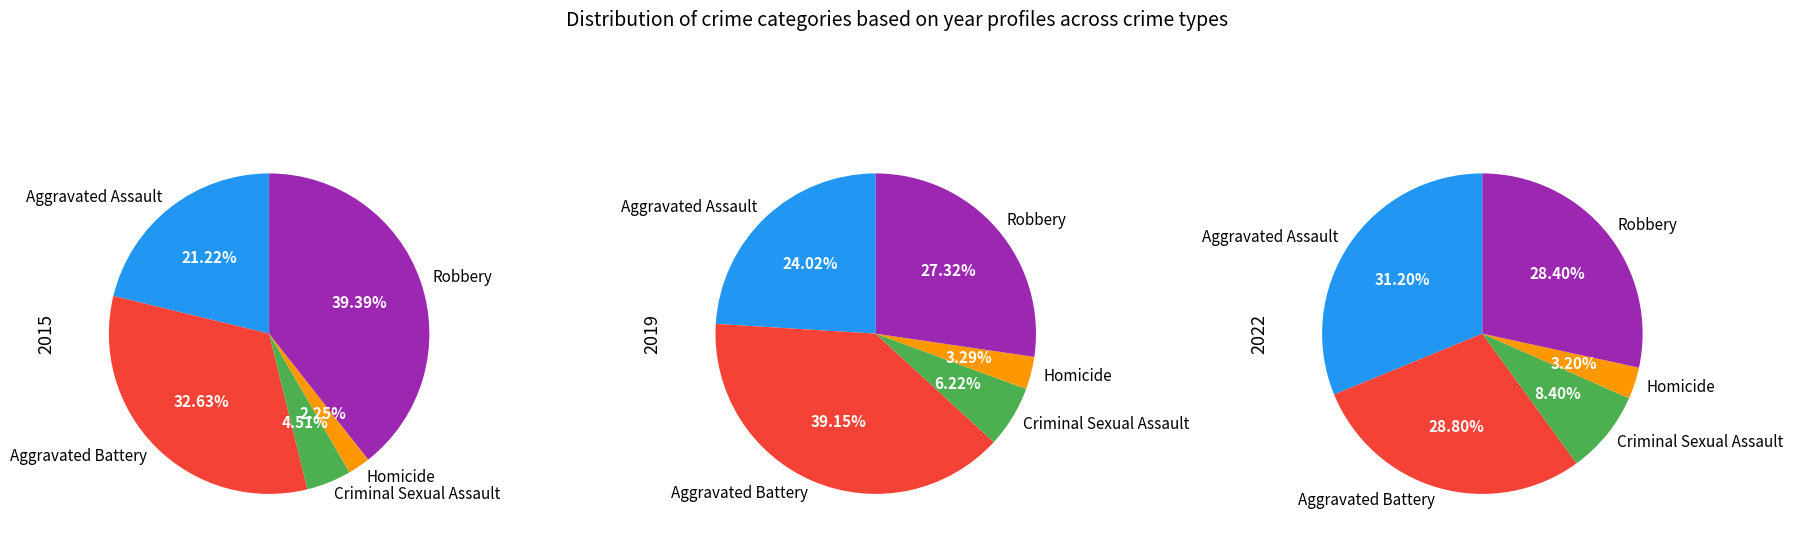

Does Homicide represent more than half of the total?

No